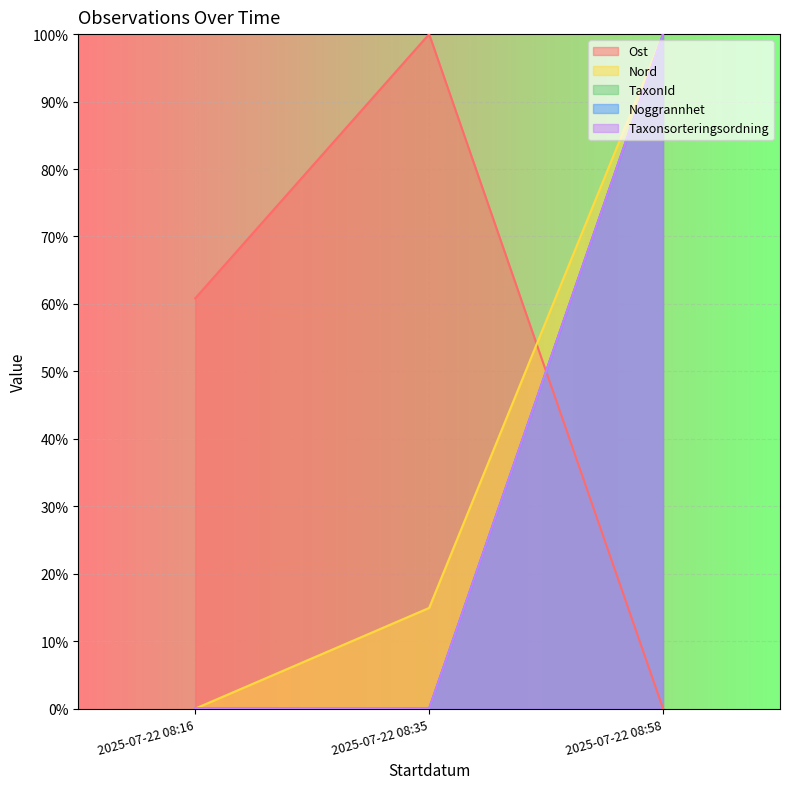

Where is Nord nearest to the value 0?

2025-07-22 08:16